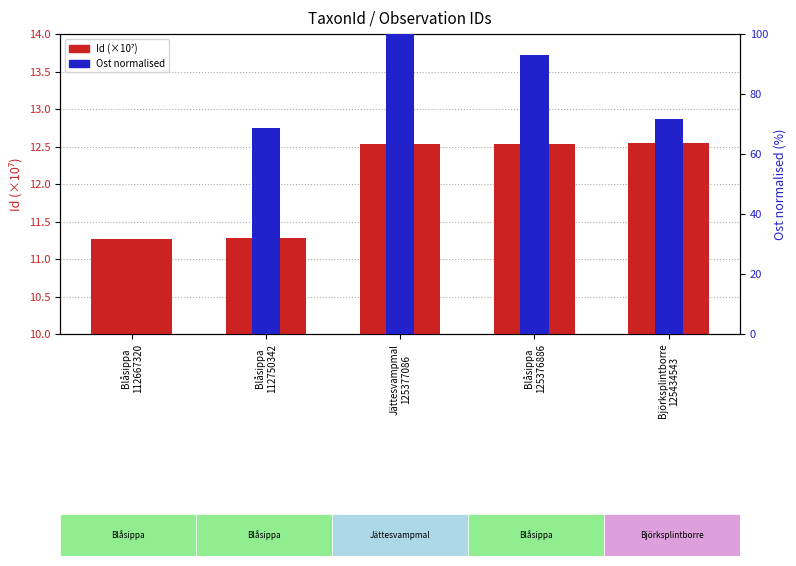

The value of Id (×10⁷) at Jättesvampmal
125377086 is 3.3. True or false?

False